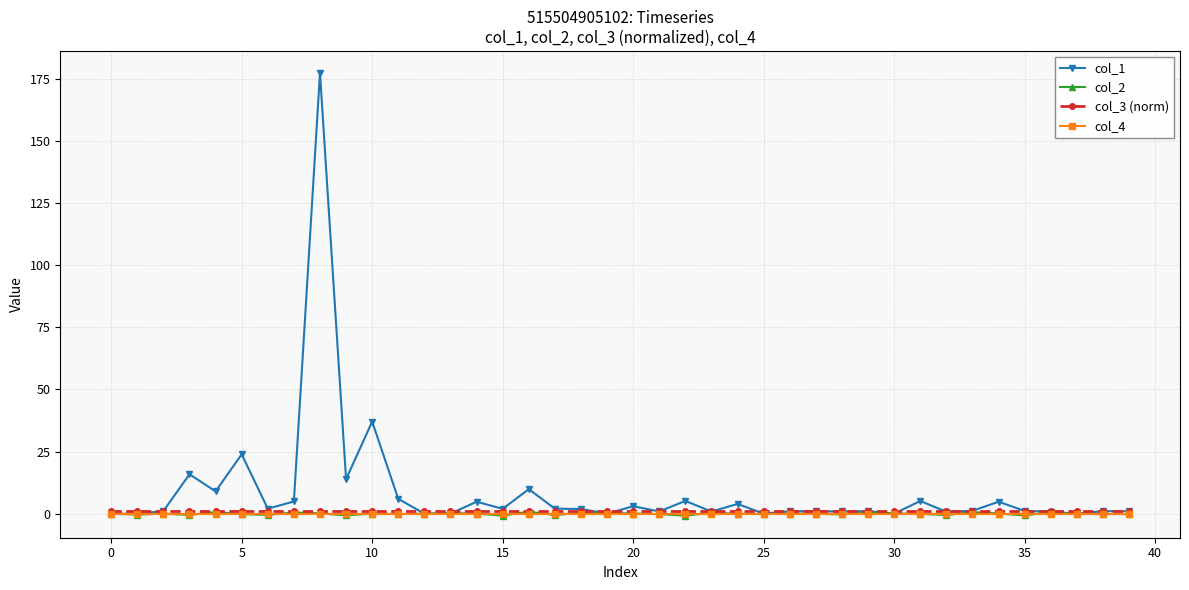

How many distinct data groups are displayed?

4